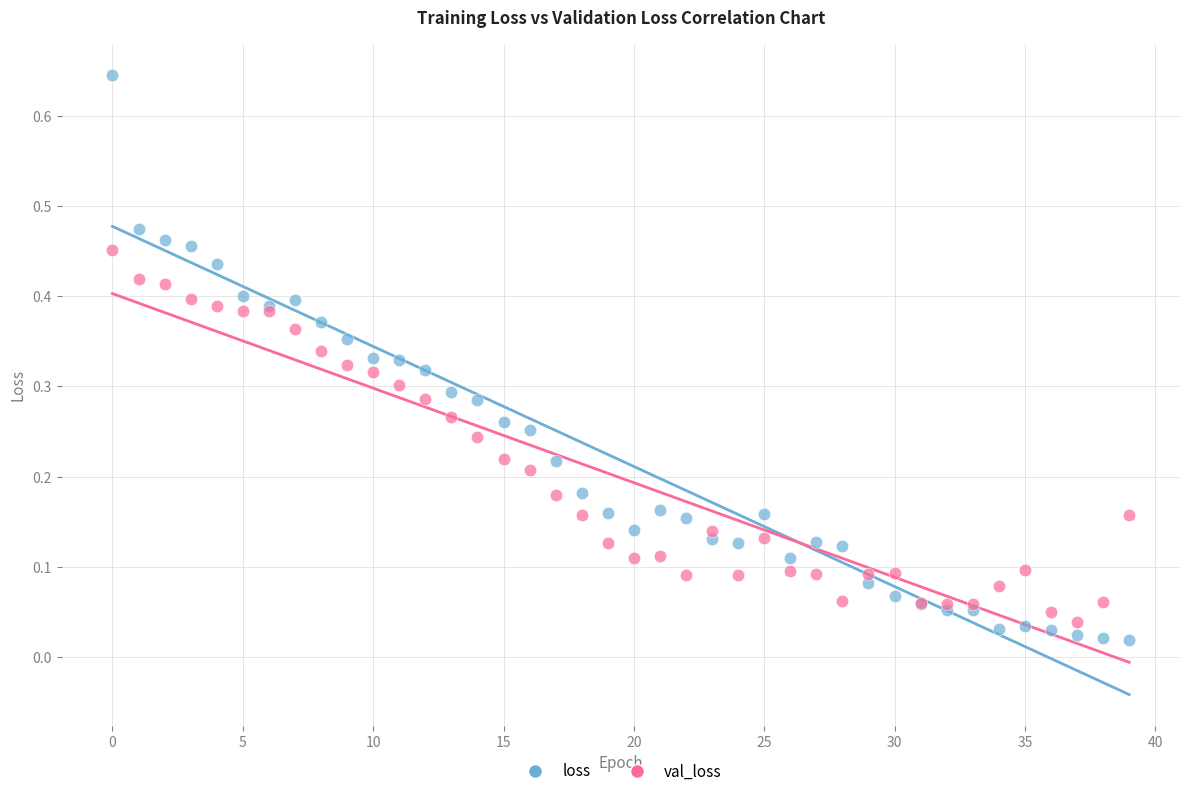

Which series has the widest spread of Y values?

loss